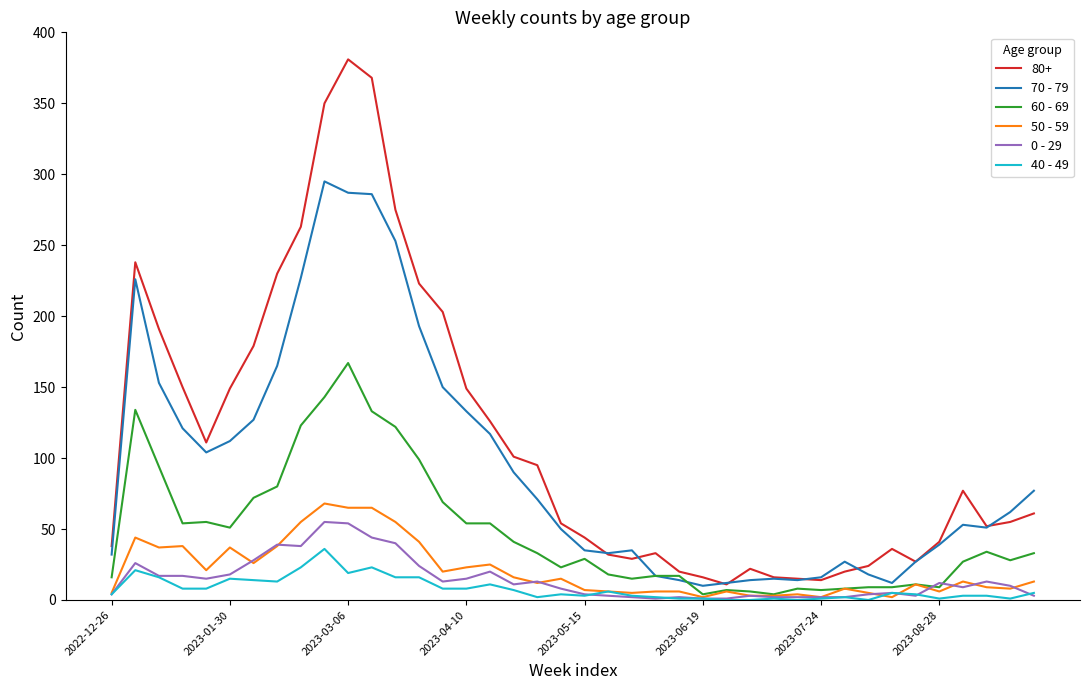

Which series has the widest spread of values?

80+